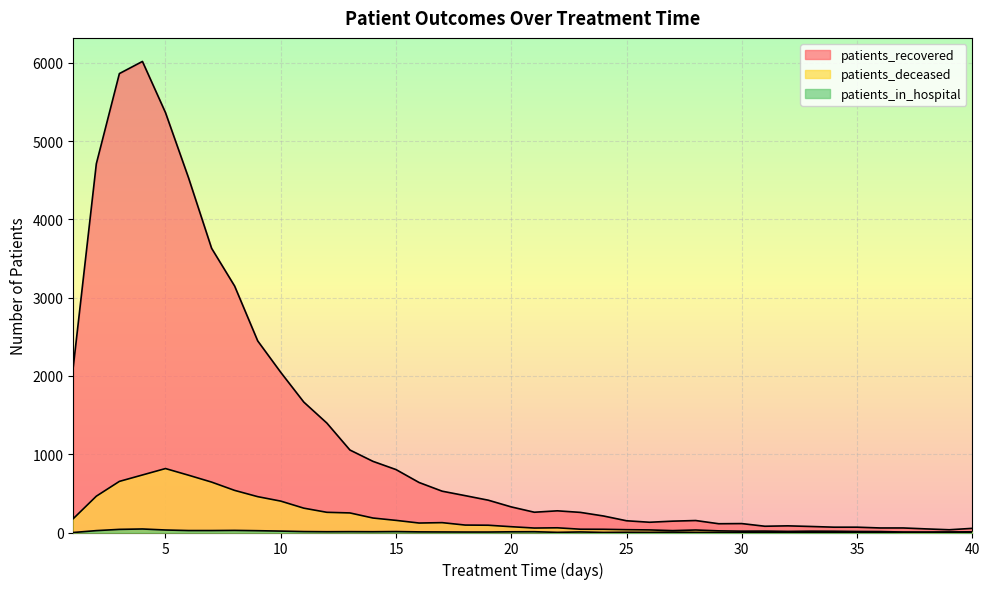

The patients_recovered series shows 3538 at 1. True or false?

False